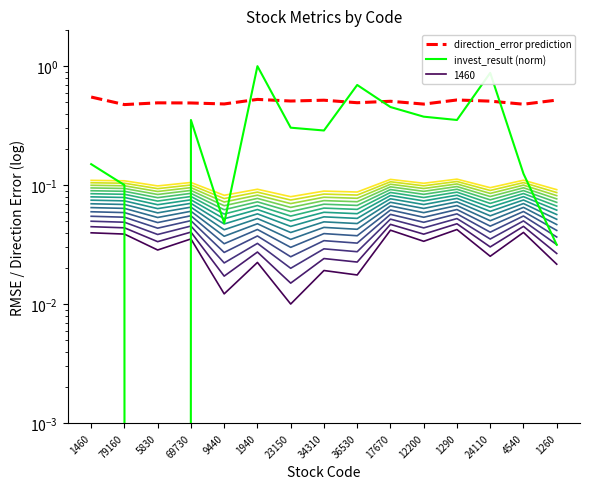

How many data points in invest_result (norm) are above 0?

14